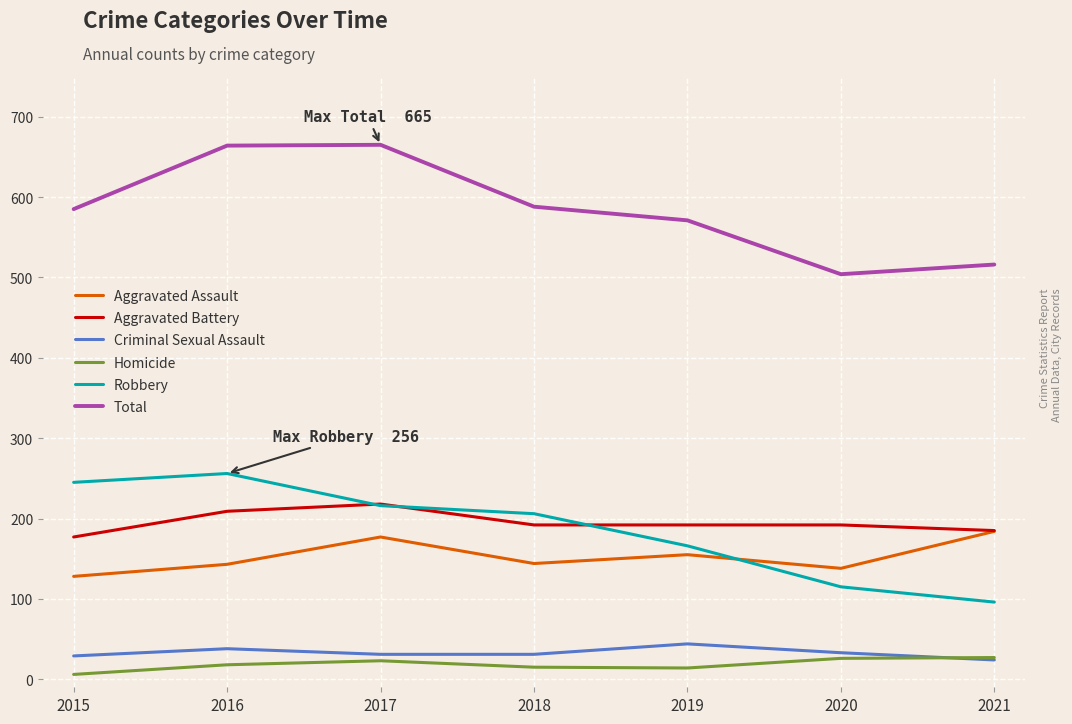

Which series has the largest total across all categories?

Total